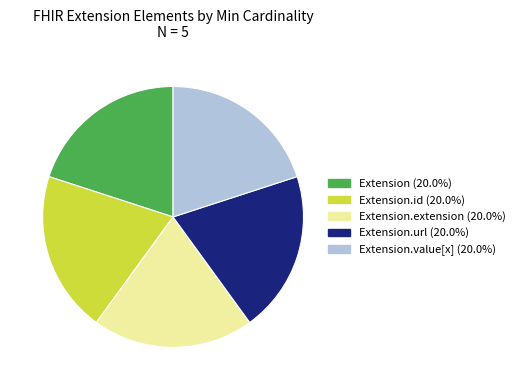

Does any single category account for the majority?

No